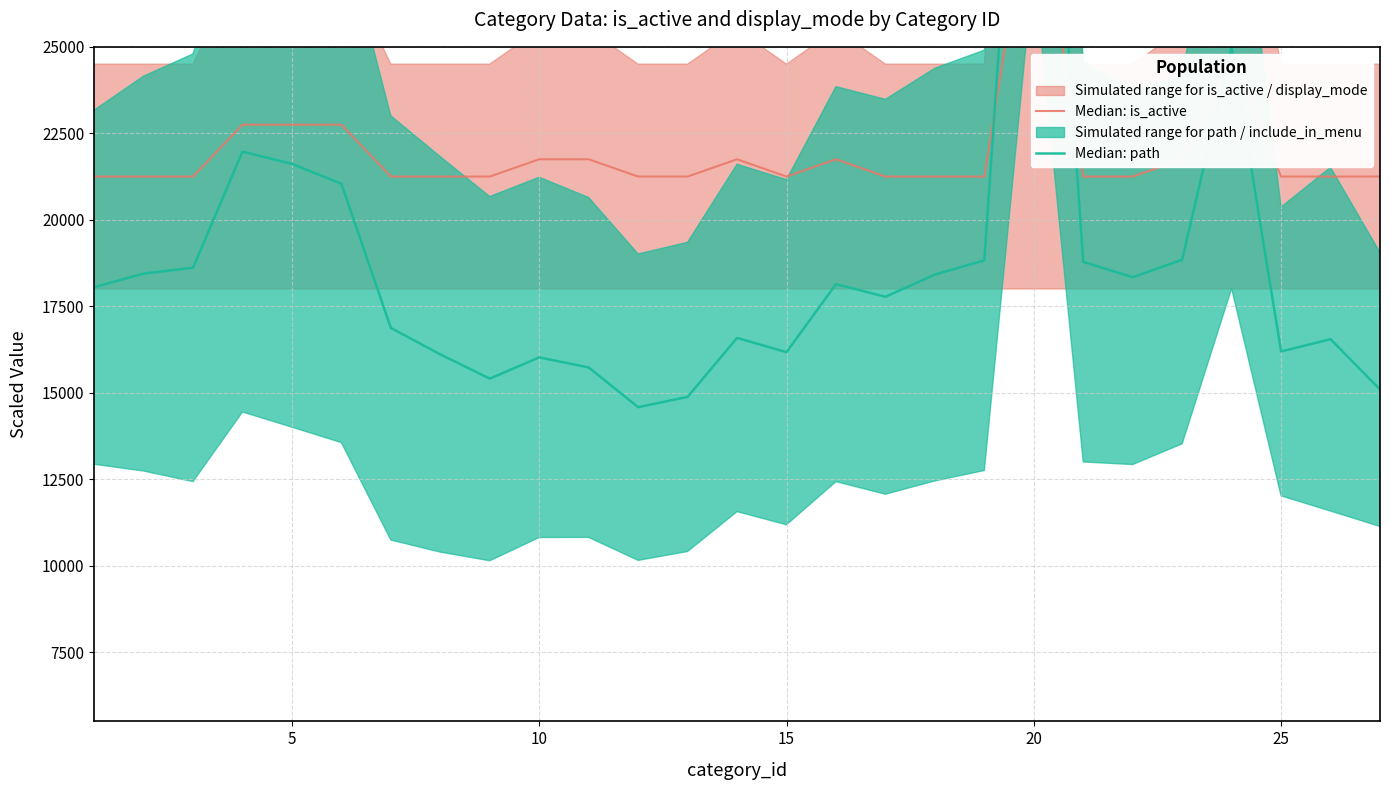

At which category does the chart reach its peak across all series?

20